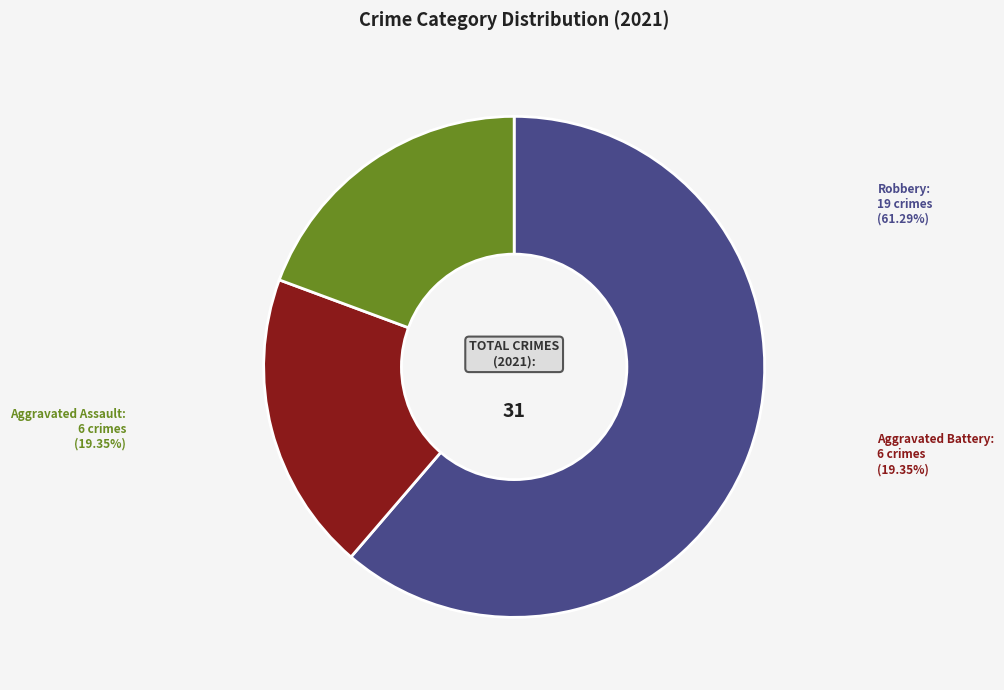

What is the largest slice in the pie chart?

Robbery